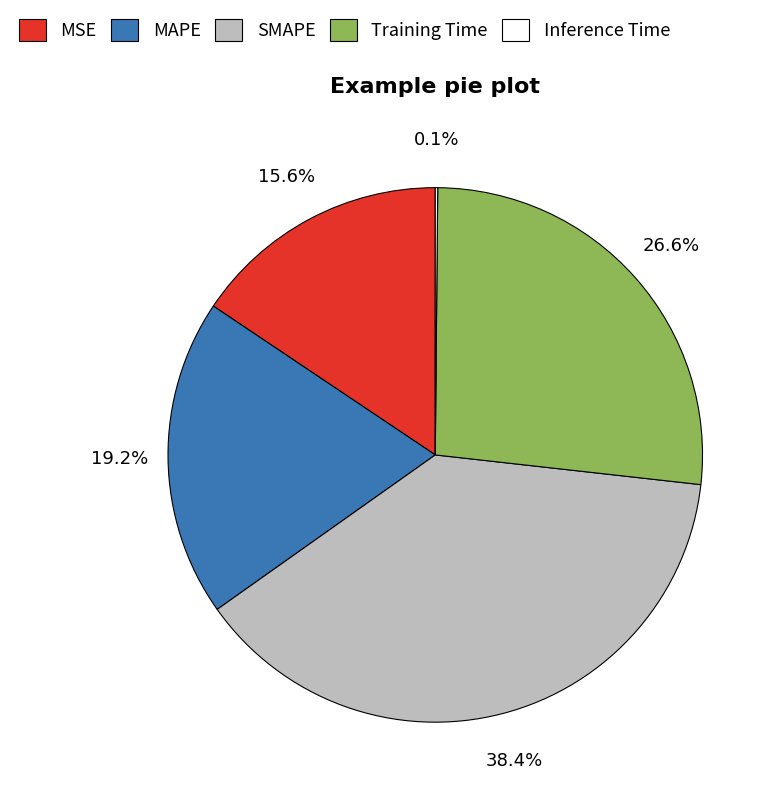

What is the largest slice in the pie chart?

SMAPE